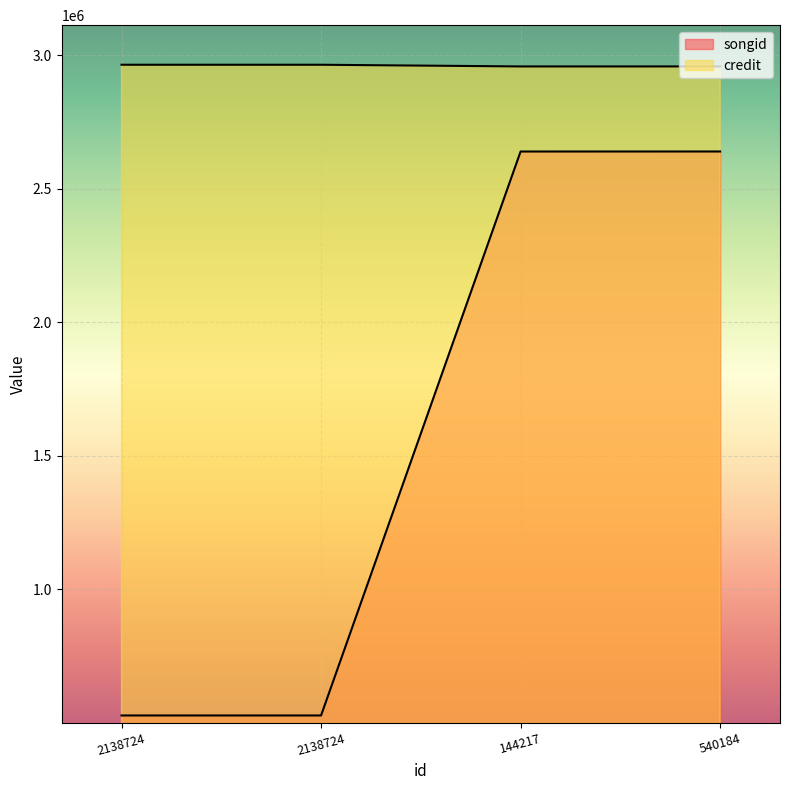

The value of credit at 2138724 is 1029843. True or false?

False